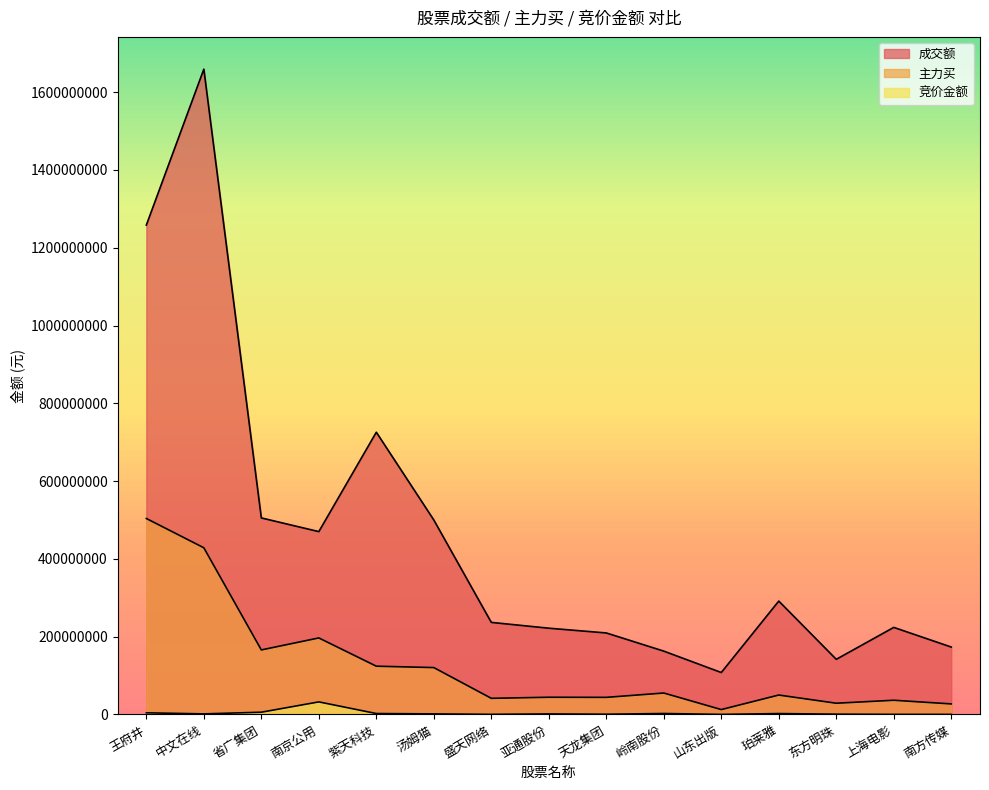

Which series has the largest total across all categories?

成交额